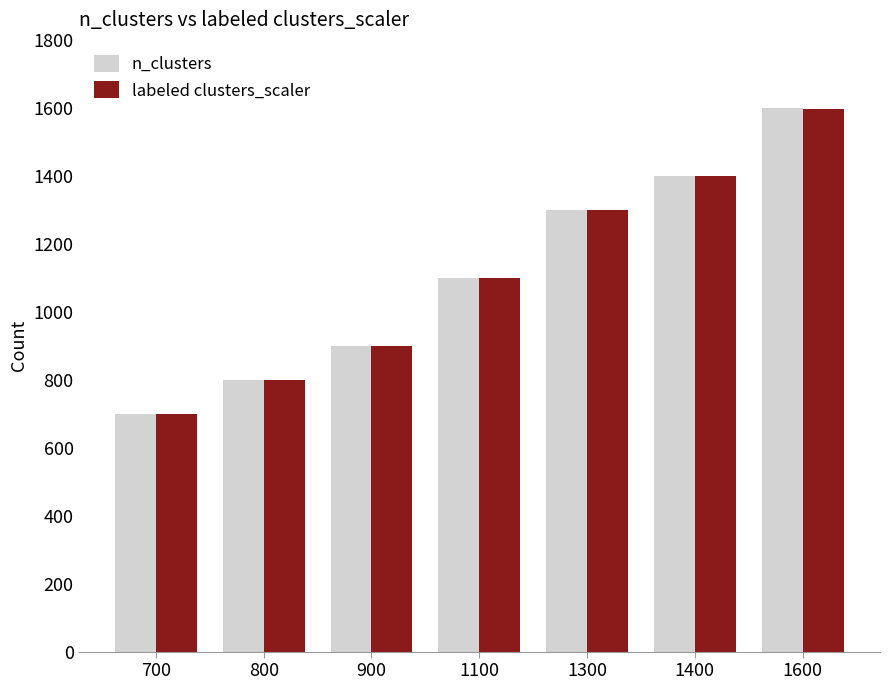

Between 1100 and 1600, which series saw the biggest shift?

n_clusters